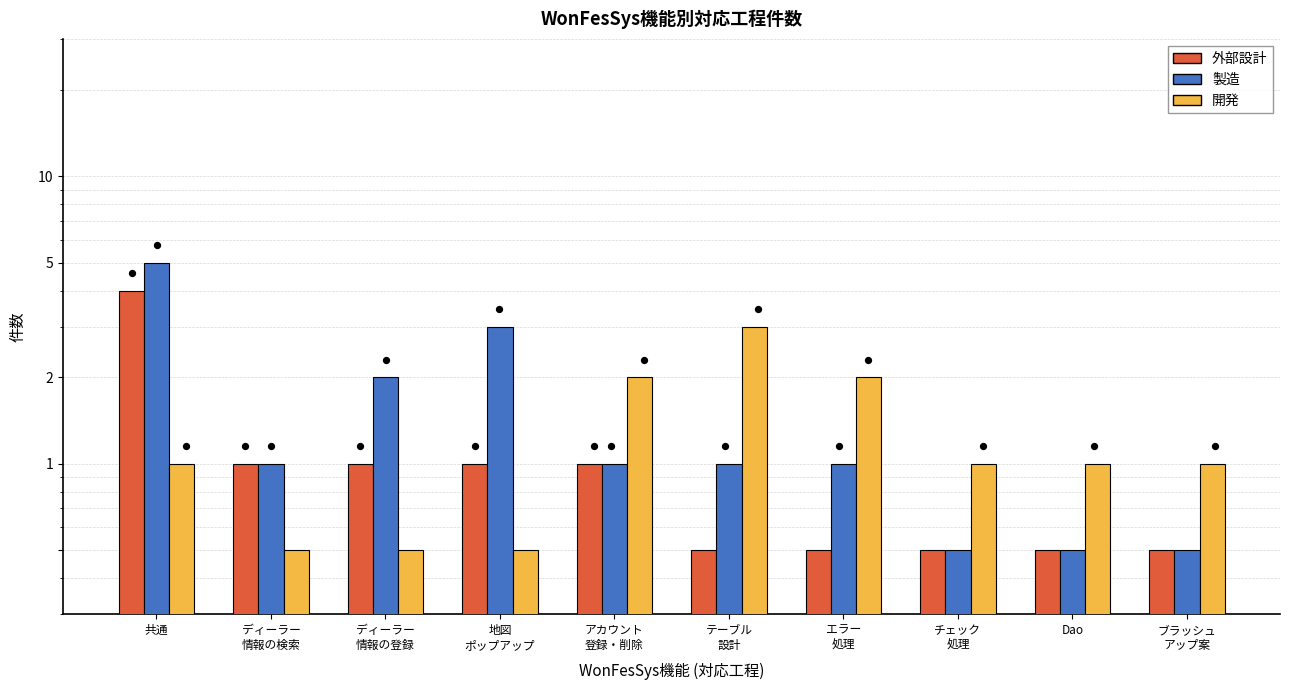

Which series contains the lowest Y value?

外部設計